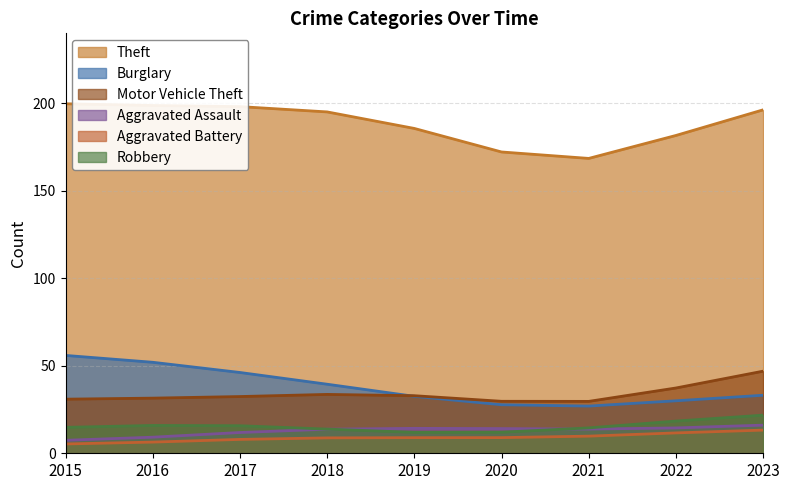

Where is Aggravated Battery nearest to the value 9?

2018